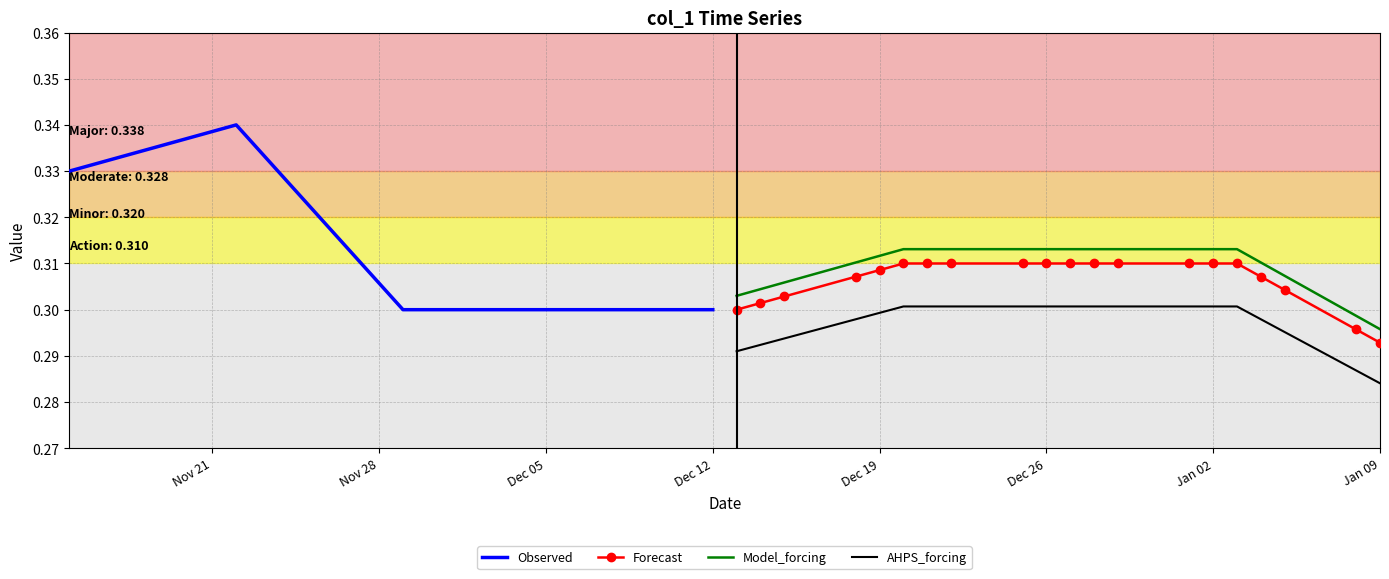

Where is Model_forcing nearest to the value 0?

Jan 09